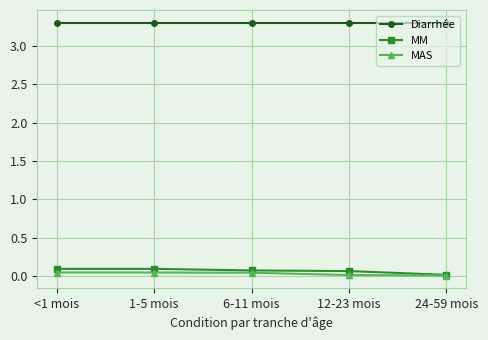

True or false: MAS has a value of 0.0 at <1 mois.

True